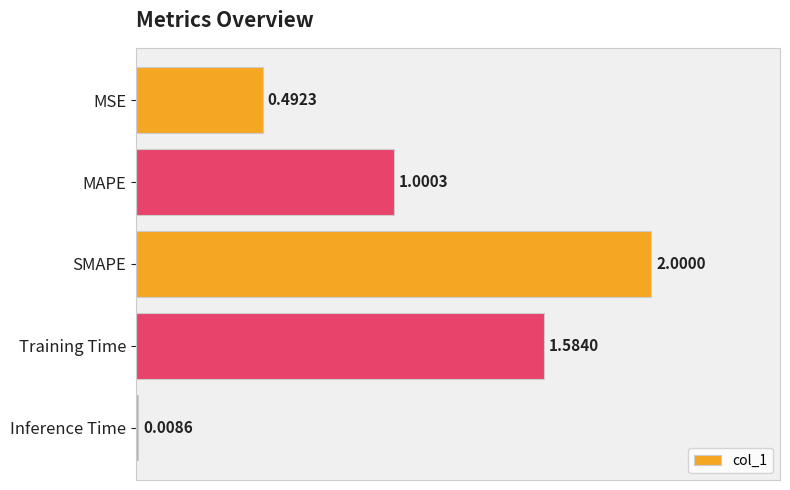

Where is the data nearest to the value 1?

MAPE